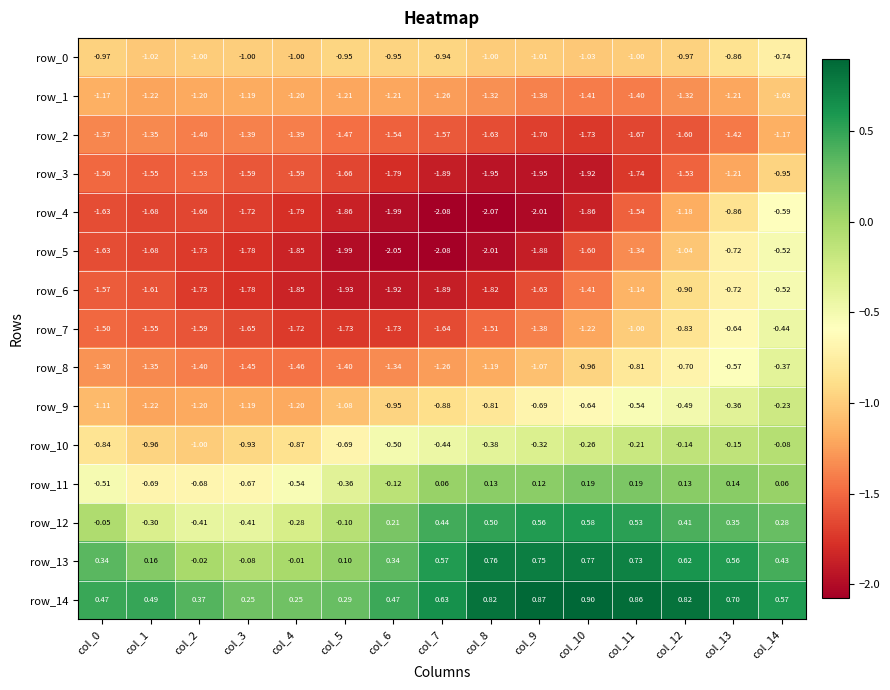

At which category is the sum across all series the highest?

col_14